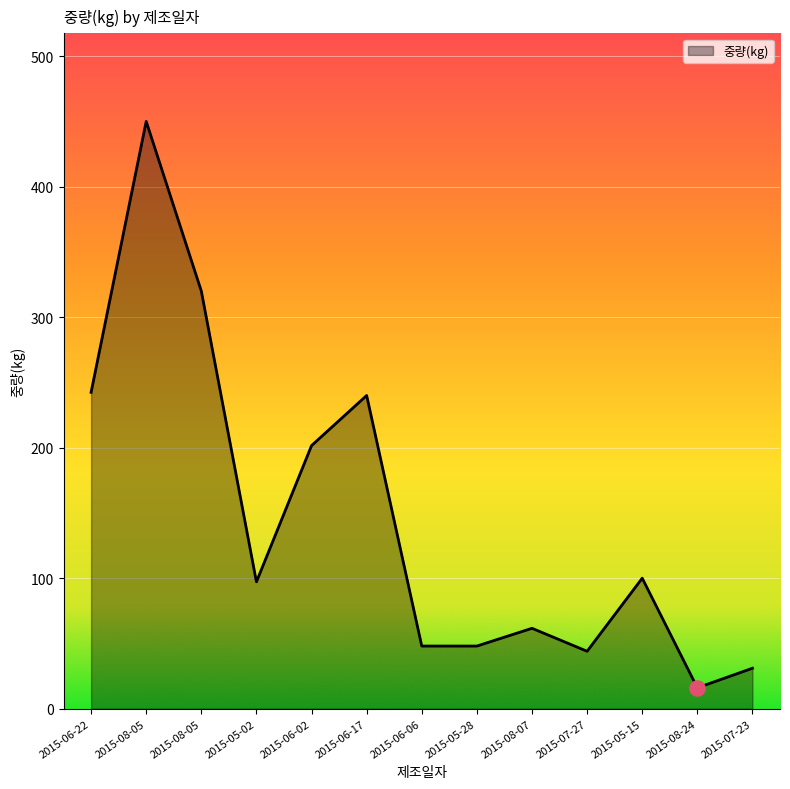

Does the chart have visible grid lines?

Yes